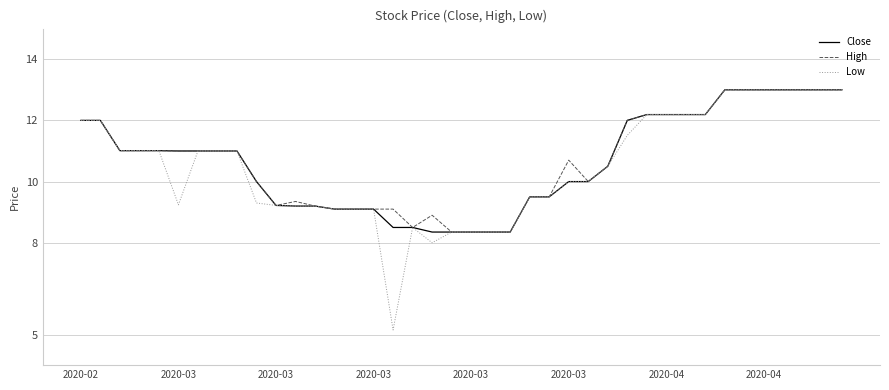

Which series has the widest spread of values?

Low